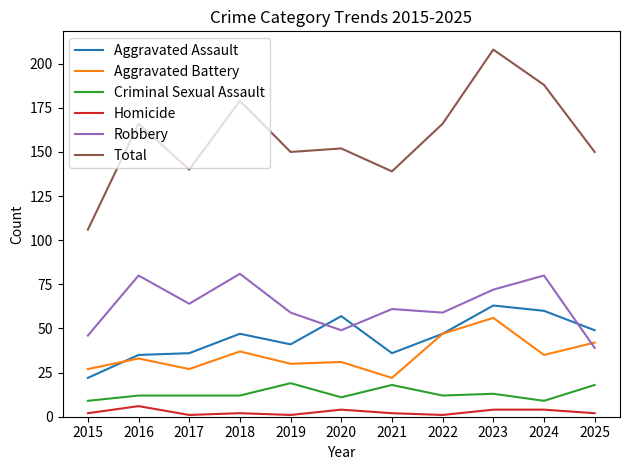

Which series has the largest range (max minus min)?

Total